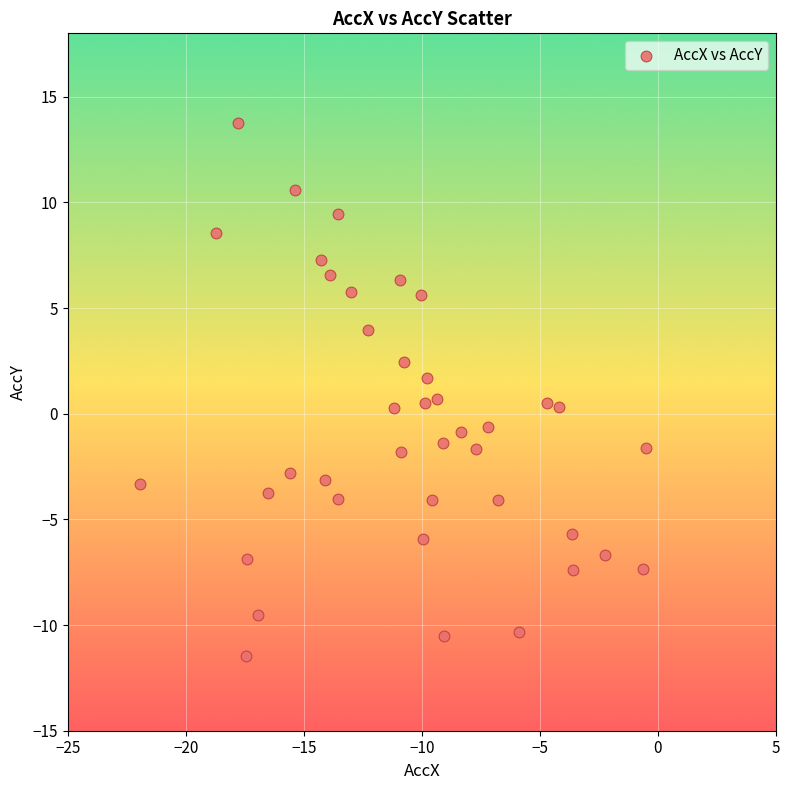

What is the range of Y values (max minus min)?

25.2